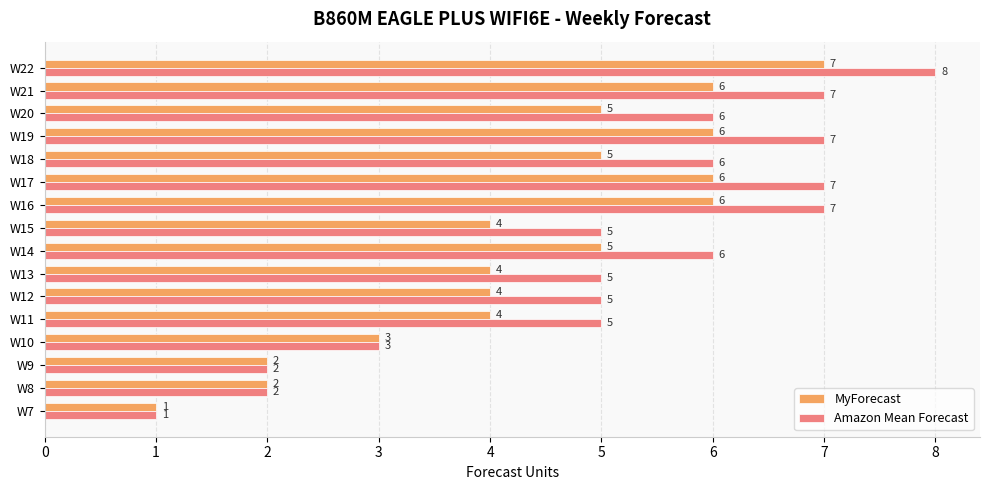

Read the MyForecast value at W19.

6